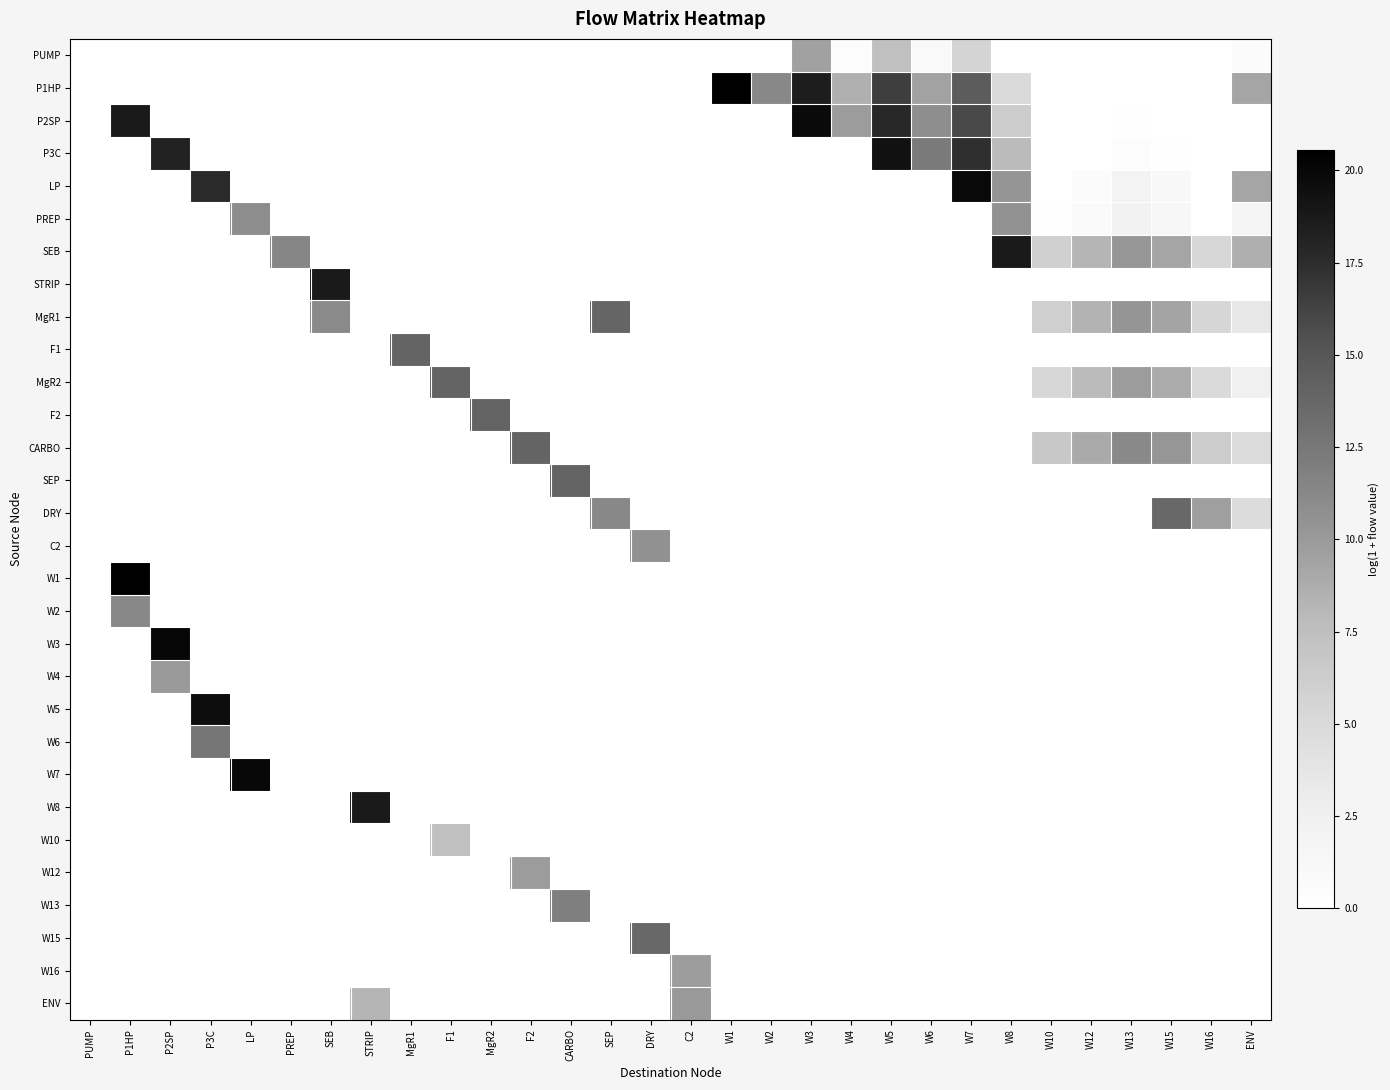

Count the number of categories in the chart.

30